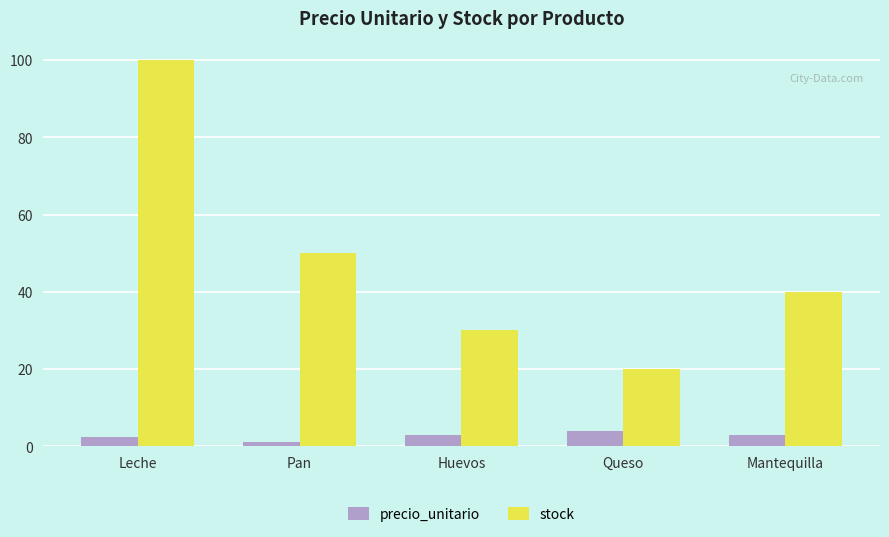

What is the value of the precio_unitario bar at the 3rd from the left?

3.0